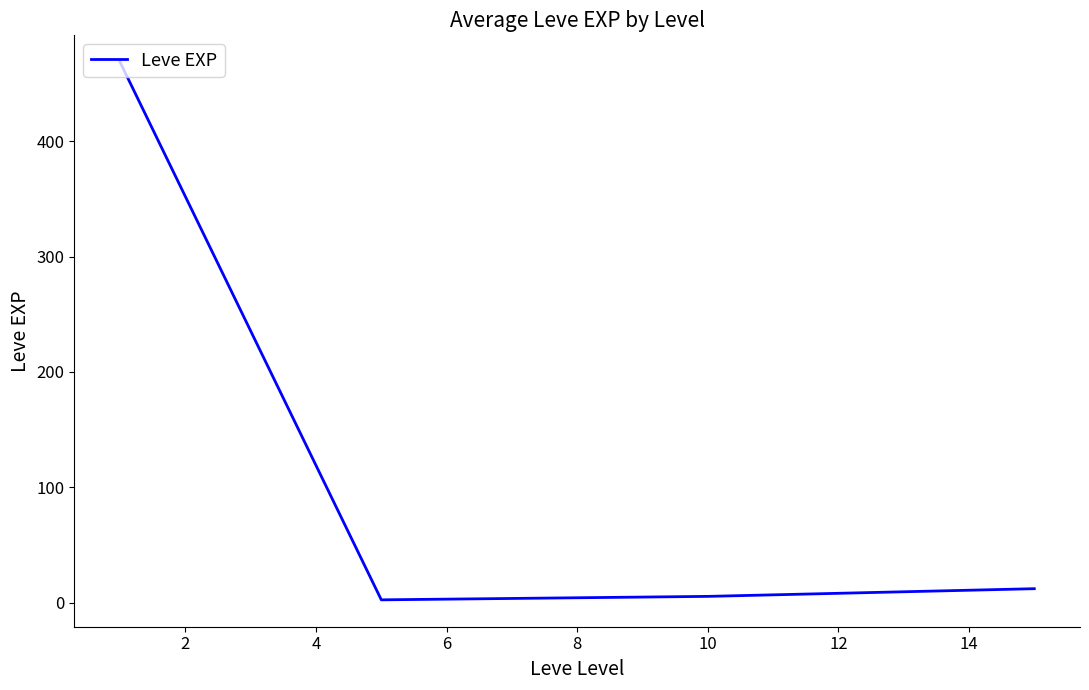

What is the greatest value displayed?

468.5